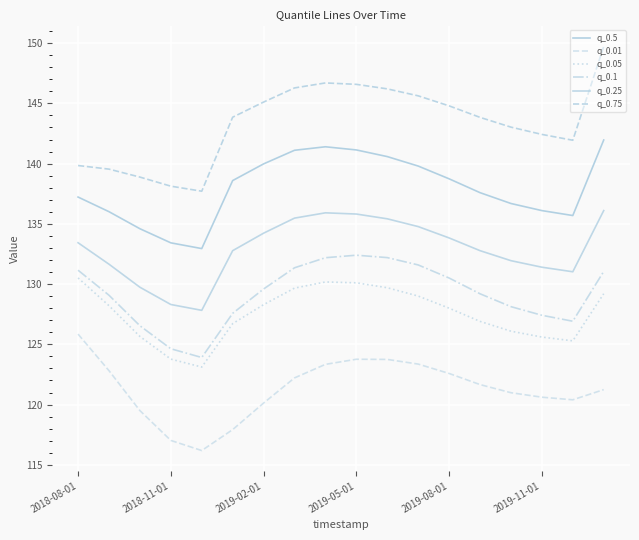

Reading left to right, what are all the values shown in this chart?

q_0.5: 137.2	136.0	134.6	133.4	132.9	138.6	140.0	141.1	141.4	141.1	140.6	139.8	138.7	137.6	136.7	136.1	135.7	142.0
q_0.01: 125.9	122.8	119.5	117.0	116.2	117.9	120.1	122.2	123.3	123.8	123.7	123.4	122.6	121.7	121.0	120.6	120.4	121.2
q_0.05: 130.5	128.2	125.7	123.8	123.1	126.7	128.3	129.7	130.2	130.1	129.7	129.0	128.0	126.9	126.1	125.6	125.3	129.2
q_0.1: 131.2	129.1	126.5	124.6	123.9	127.6	129.6	131.4	132.2	132.4	132.2	131.6	130.5	129.2	128.1	127.4	126.9	131.1
q_0.25: 133.4	131.7	129.7	128.3	127.8	132.8	134.2	135.5	135.9	135.8	135.4	134.8	133.8	132.8	131.9	131.4	131.0	136.1
q_0.75: 139.8	139.5	138.9	138.1	137.7	143.9	145.1	146.3	146.7	146.6	146.2	145.6	144.8	143.8	143.0	142.4	141.9	149.7